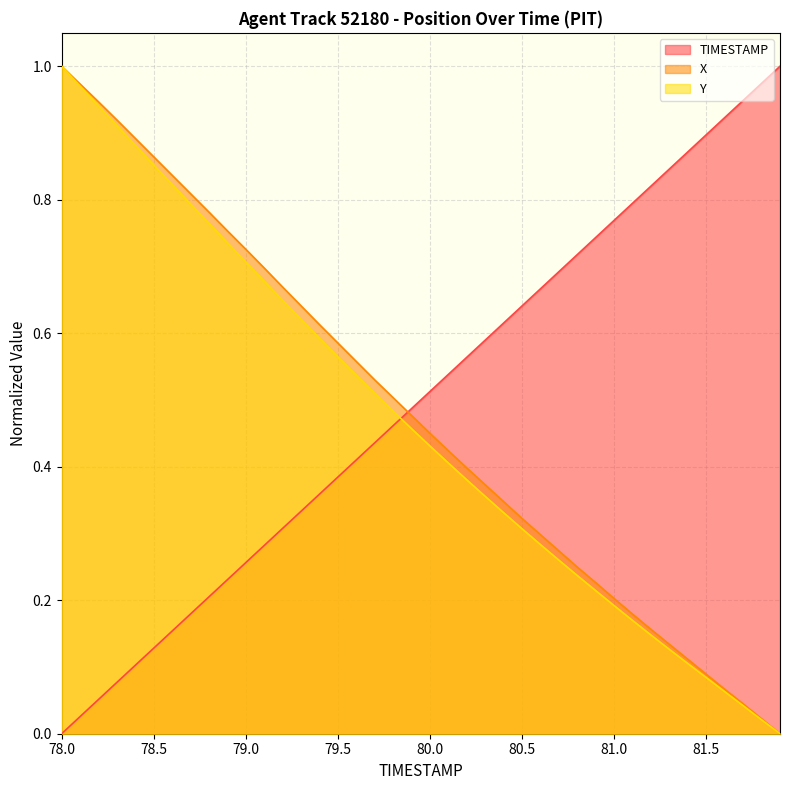

At which label does Y reach its minimum?

81.9